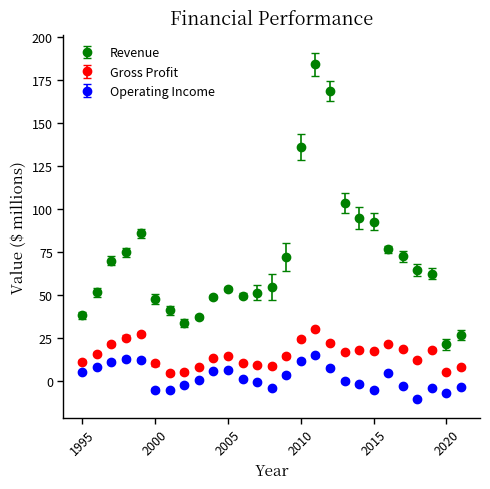

What is the difference between the second highest and second lowest values in the Revenue series?

142.1